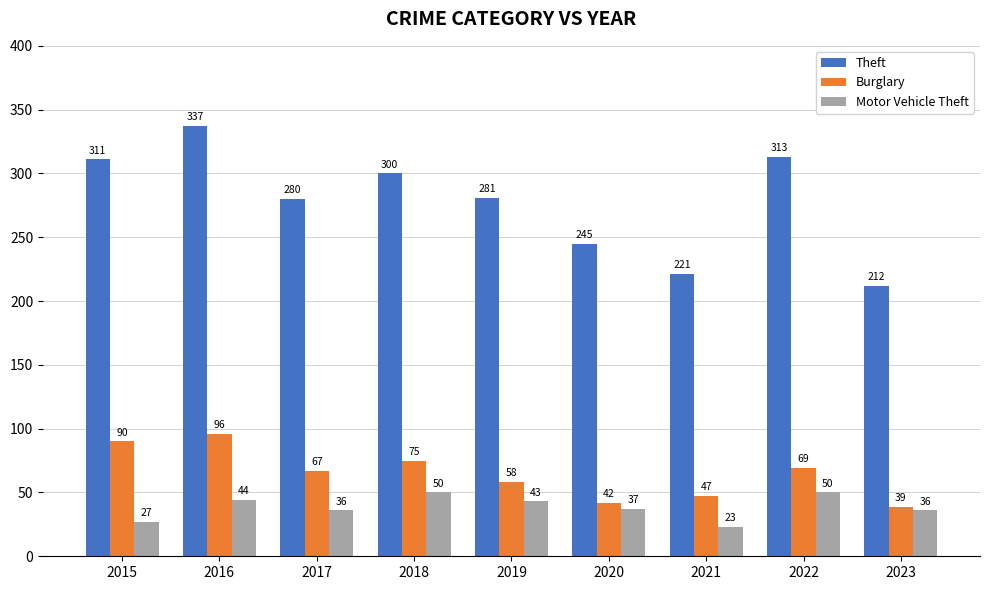

At how many categories does at least one series exceed 279?

6